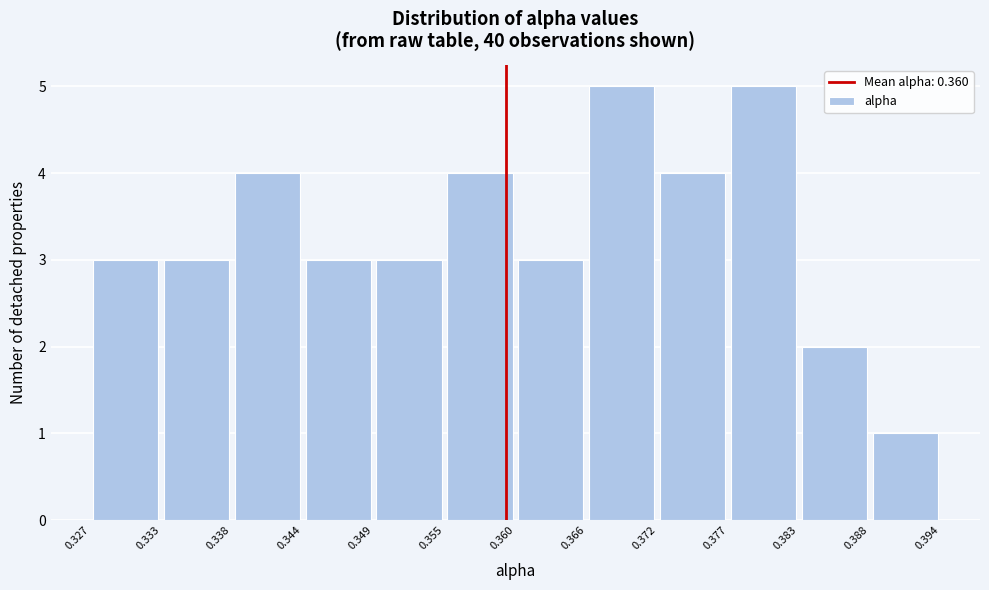

Reading left to right, transcribe this chart: for each bar, give the range it covers on the x-axis and its height. The values are not printed on the chart, so give them approximately, as read against the axis.

0.327 to 0.333: 3
0.333 to 0.338: 3
0.338 to 0.344: 4
0.344 to 0.349: 3
0.349 to 0.355: 3
0.355 to 0.360: 4
0.360 to 0.366: 3
0.366 to 0.372: 5
0.372 to 0.377: 4
0.377 to 0.383: 5
0.383 to 0.388: 2
0.388 to 0.394: 1